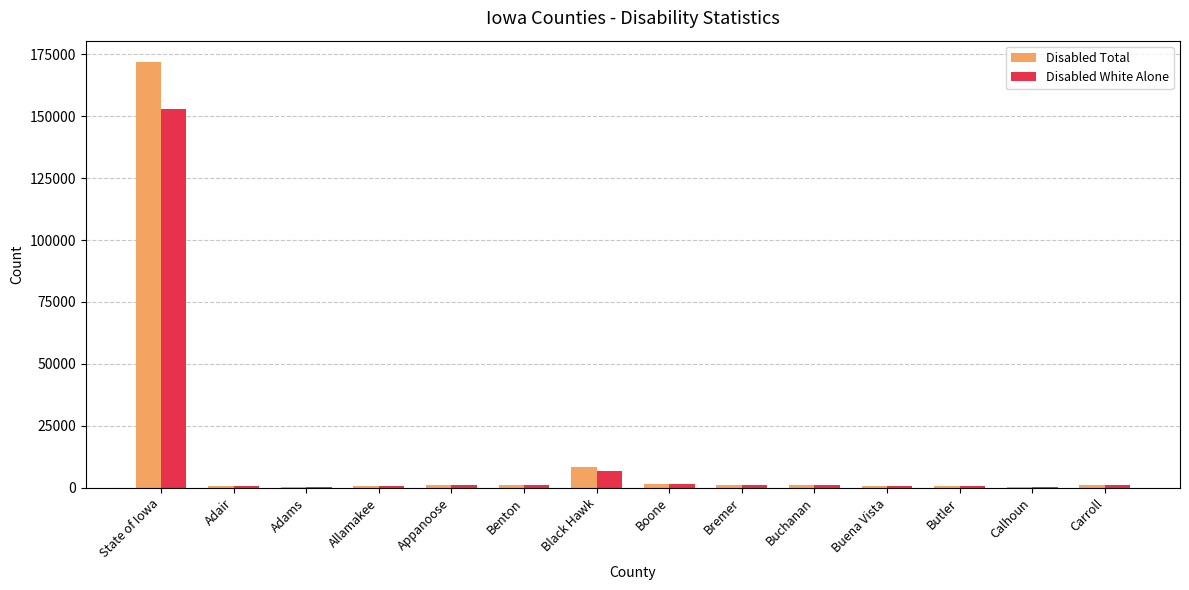

At which category is the sum across all series the highest?

State of Iowa